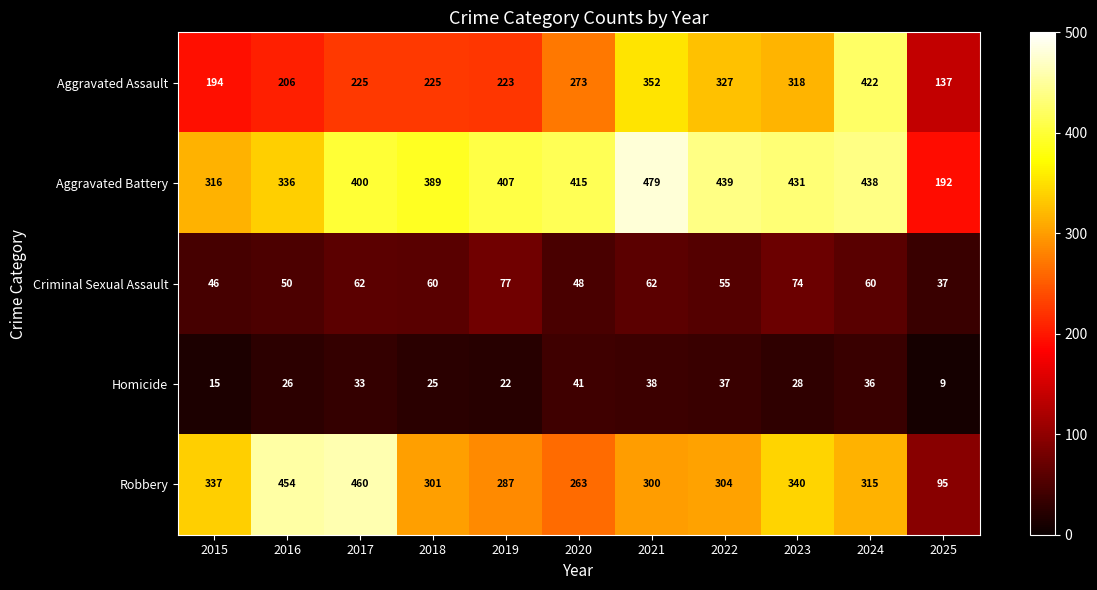

At which category is the sum across all series the highest?

2024